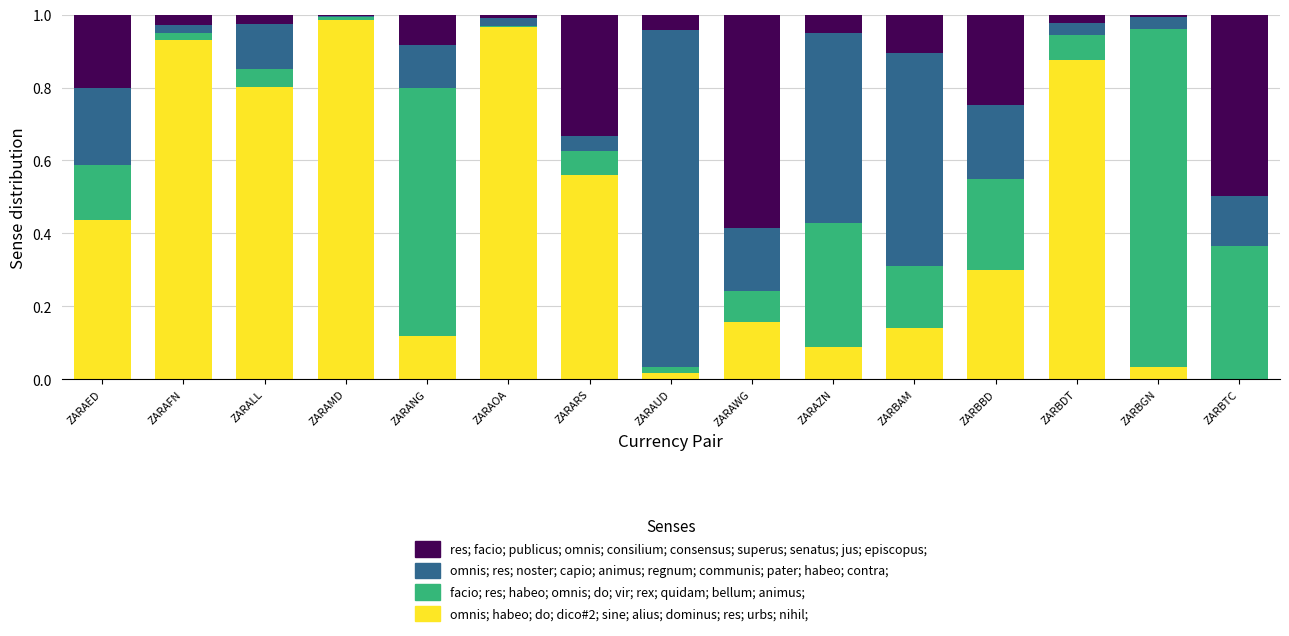

True or false: omnis; habeo; do; dico#2; sine; alius; dominus; res; urbs; nihil; has a value of 0.0 at ZARBTC.

True